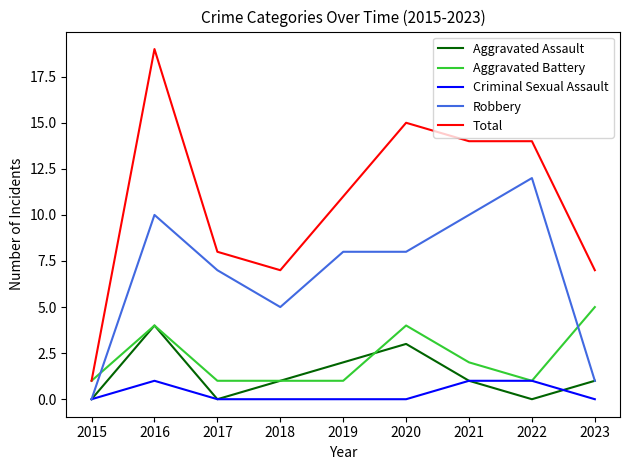

What are all the series names shown in the legend?

Aggravated Assault, Aggravated Battery, Criminal Sexual Assault, Robbery, Total